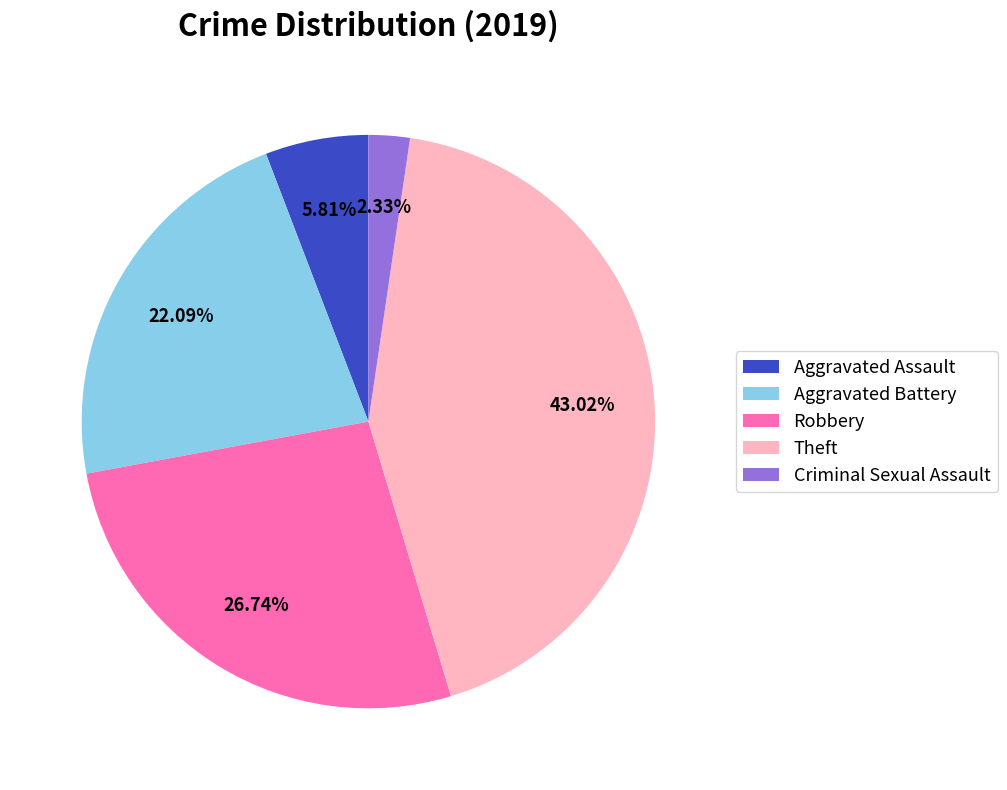

Which category has the smallest portion of the pie?

Criminal Sexual Assault